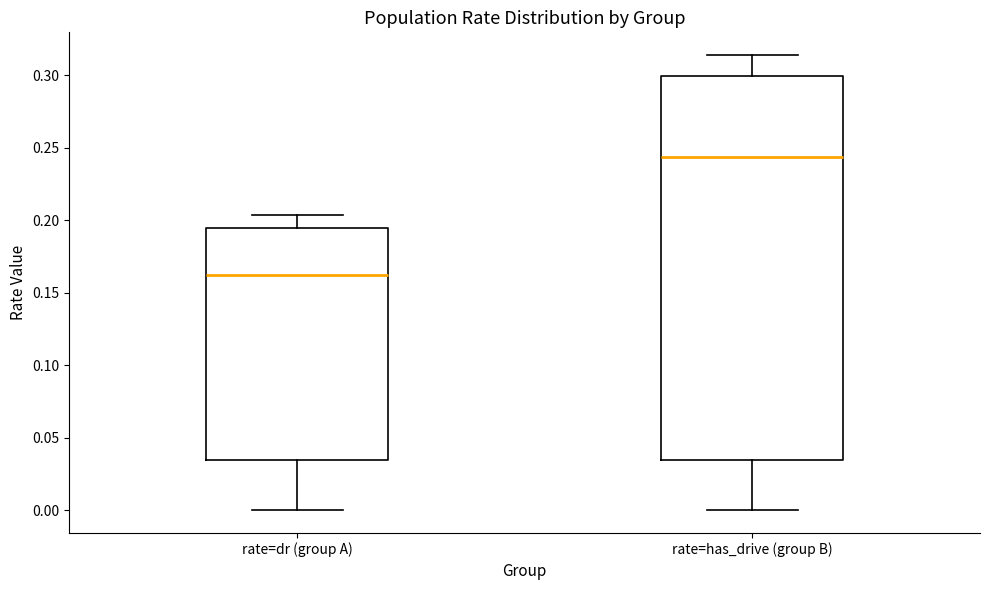

Where does the median line of the box for rate=dr (group A) sit on the y-axis? The values are not printed on the chart, so give them approximately, as read against the axis.

0.160